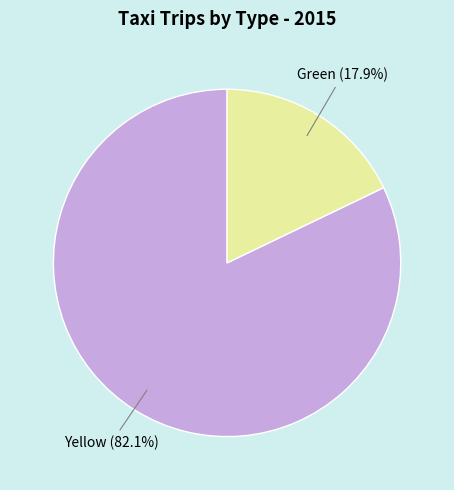

Is there any slice that represents more than half of the pie?

Yes